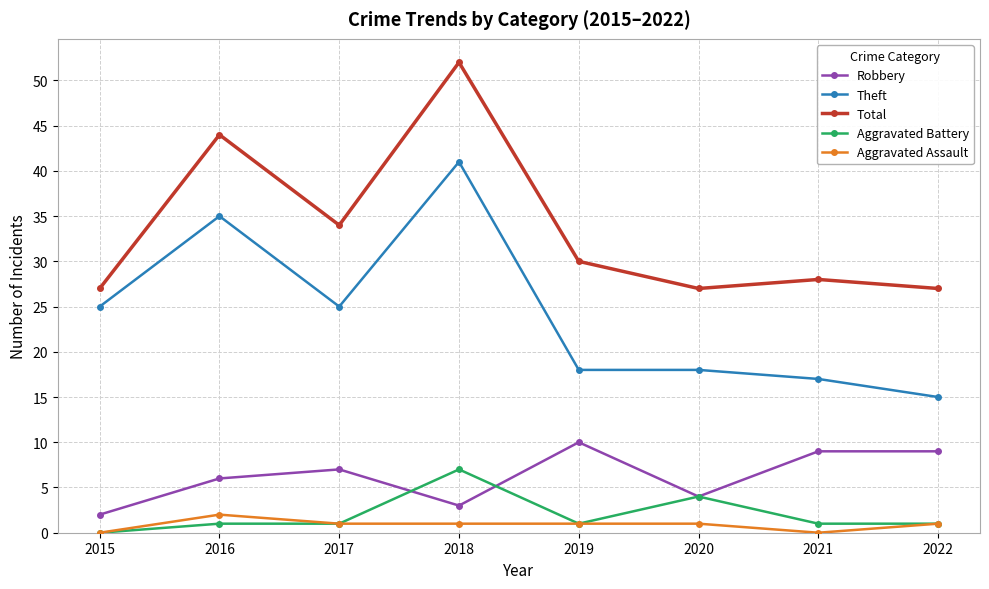

What is the difference between the highest and lowest values at 2018?

51